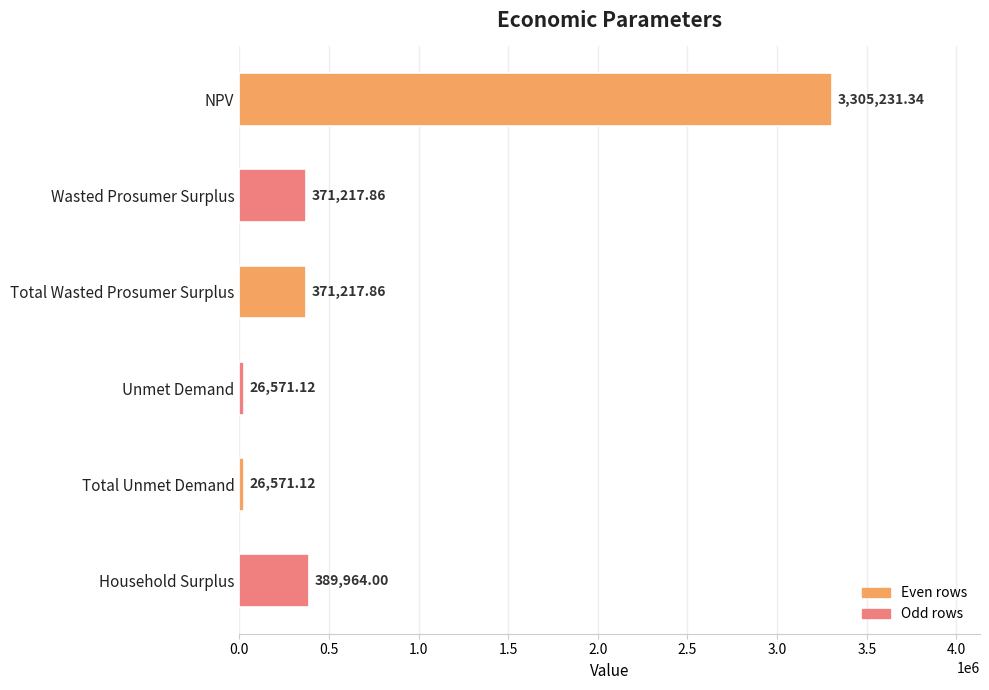

Which has a higher value, Household Surplus or NPV?

NPV